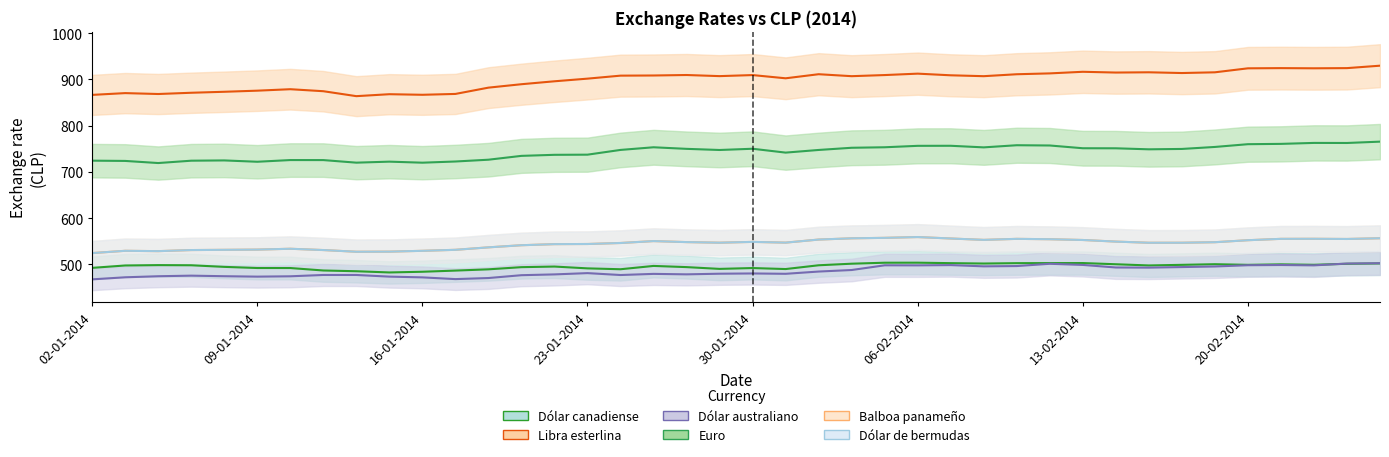

What is the sum of the Dólar australiano values at 06-02-2014 and 05-02-2014?

996.3